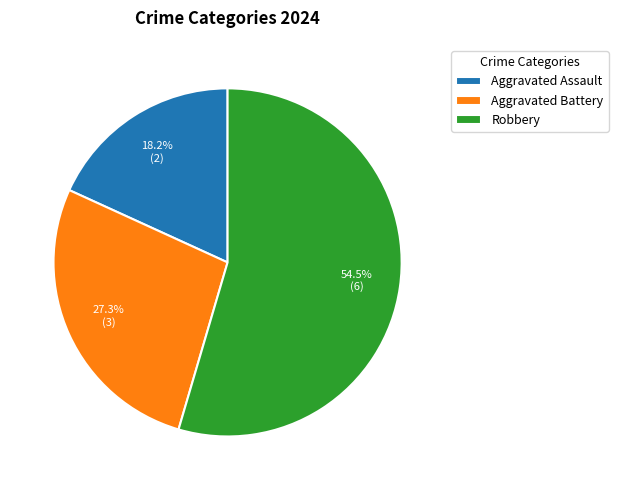

Which slice is the largest?

Robbery